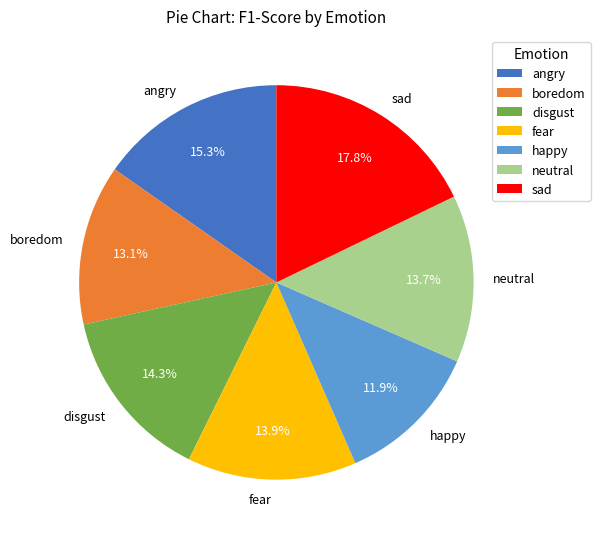

The angry slice represents 2% of the pie. True or false?

False